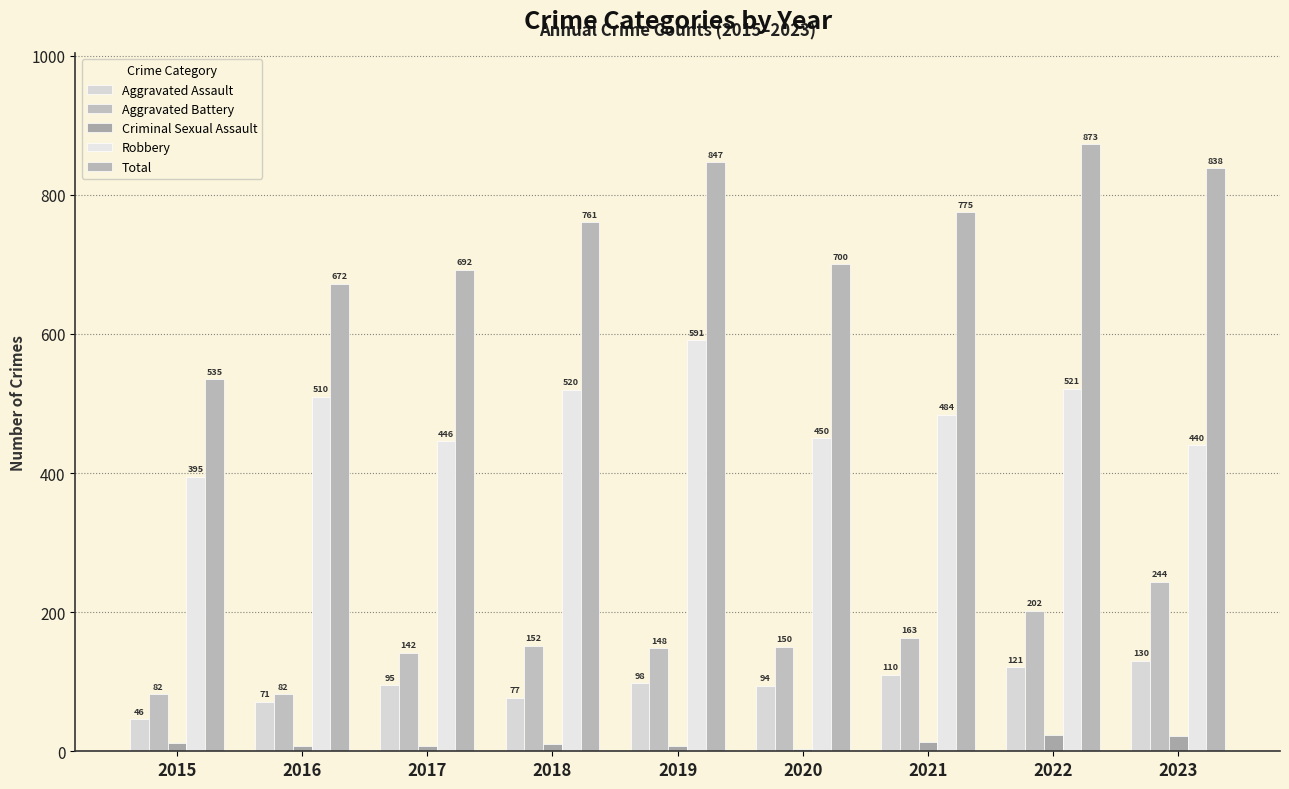

Is it true that Aggravated Assault equals 98 at 2019?

True